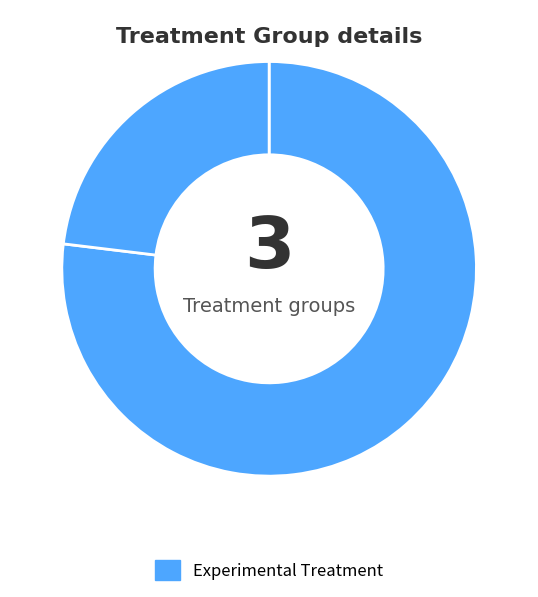

Count the number of slices in the pie.

2